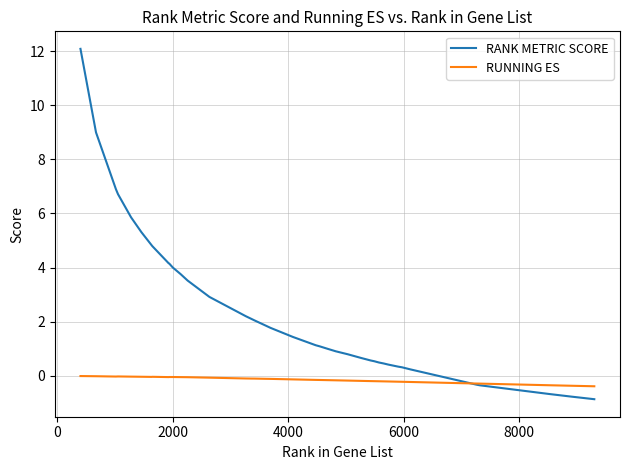

List the series in order of their overall mean, highest first.

RANK METRIC SCORE, RUNNING ES